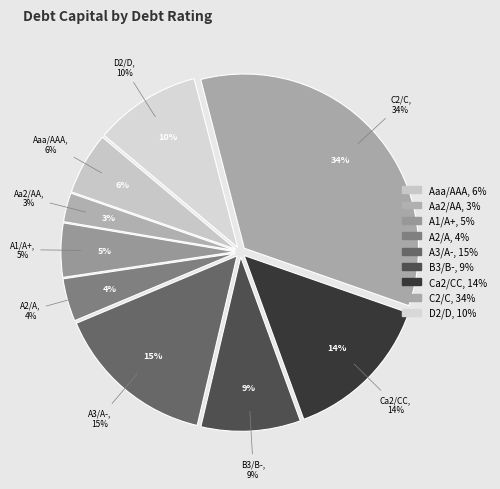

How many slices are in this pie chart?

9